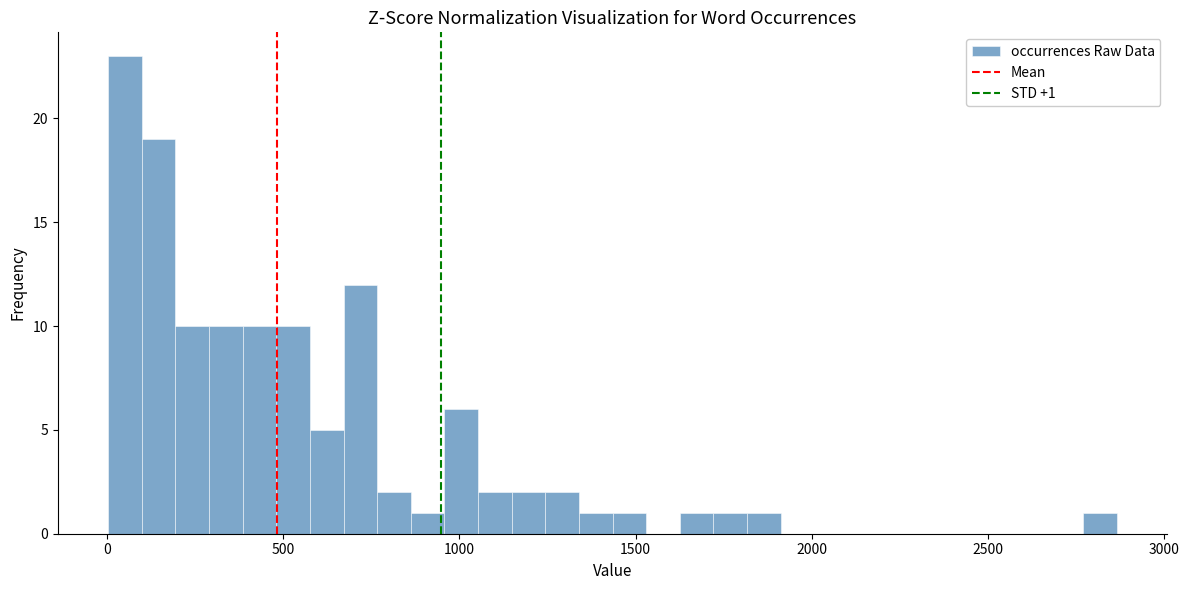

Around what value on the x-axis is the tallest bar? Give the approximate position of its centre, as read against the axis.

50